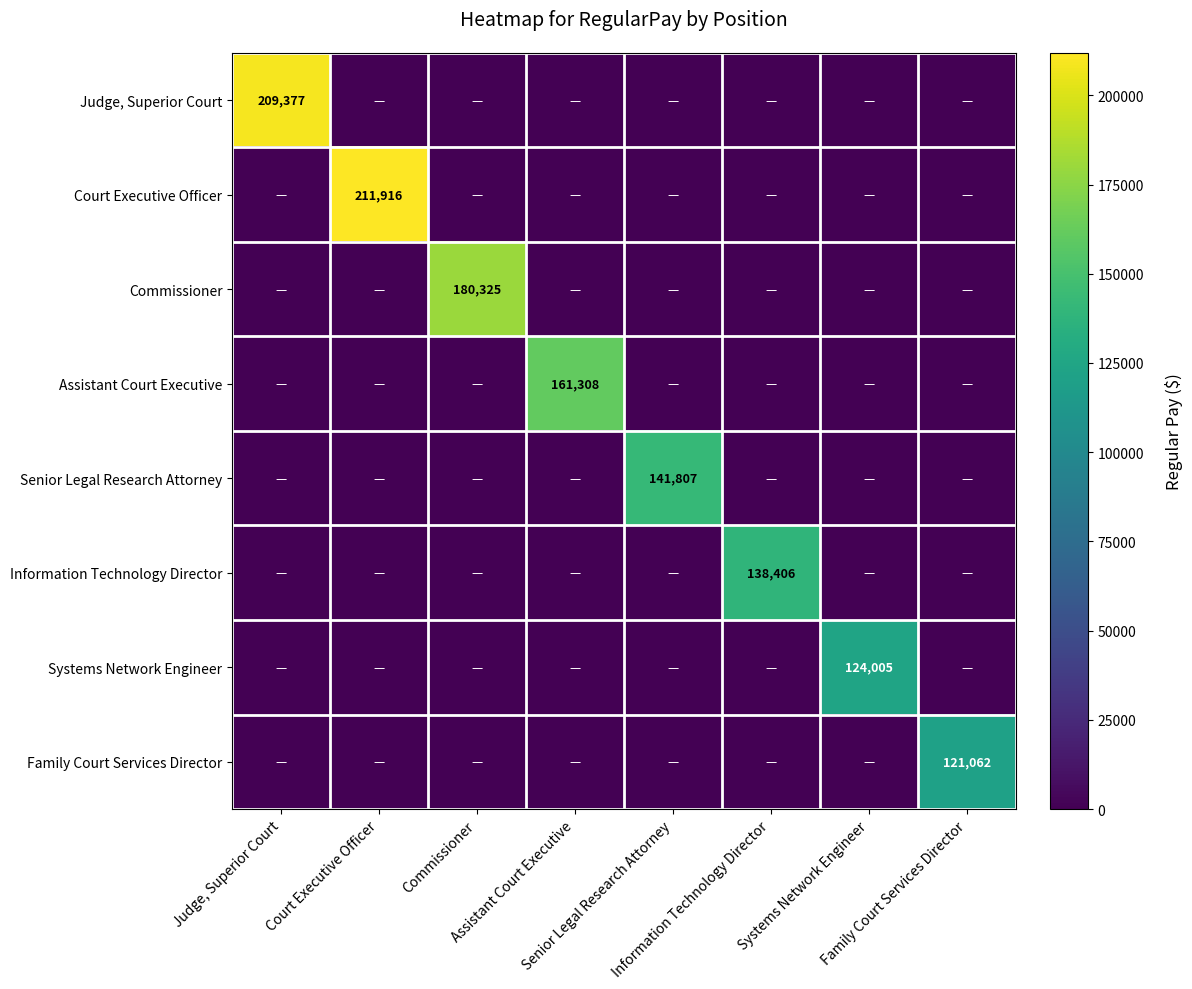

What is the total value across all series at Senior Legal Research Attorney?

141807